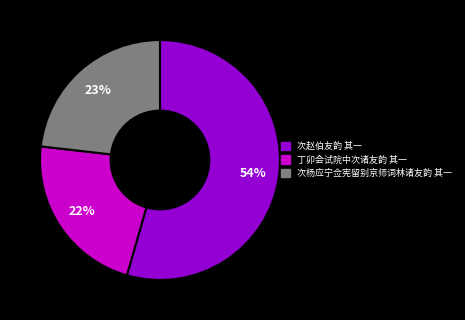

Combined, do 次赵伯友韵 其一 and 次杨应宁佥宪留别京师词林诸友韵 其一 account for over 50%?

Yes